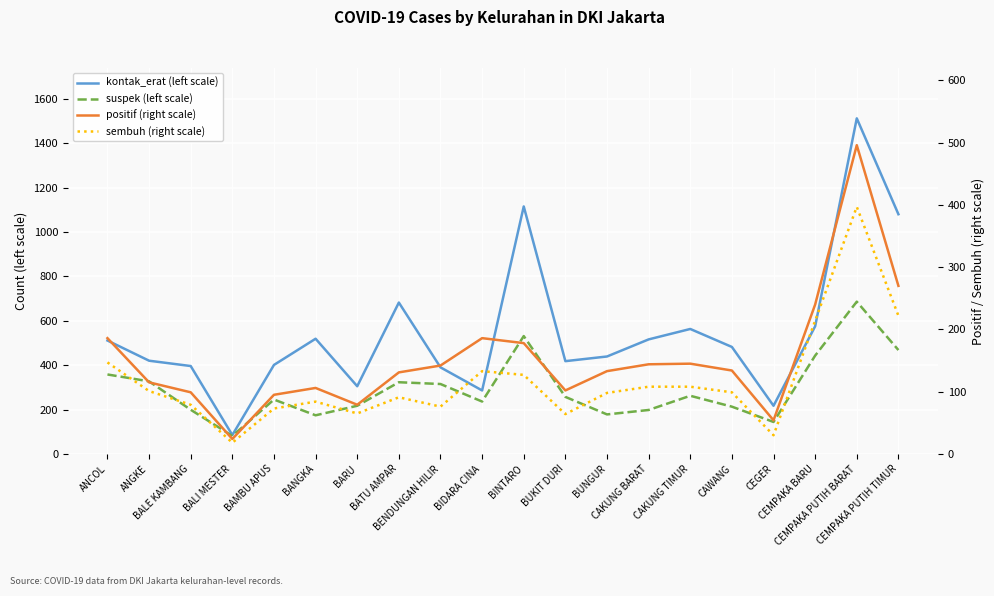

What value does the suspek (left scale) series have at BATU AMPAR, to the nearest 10?

320